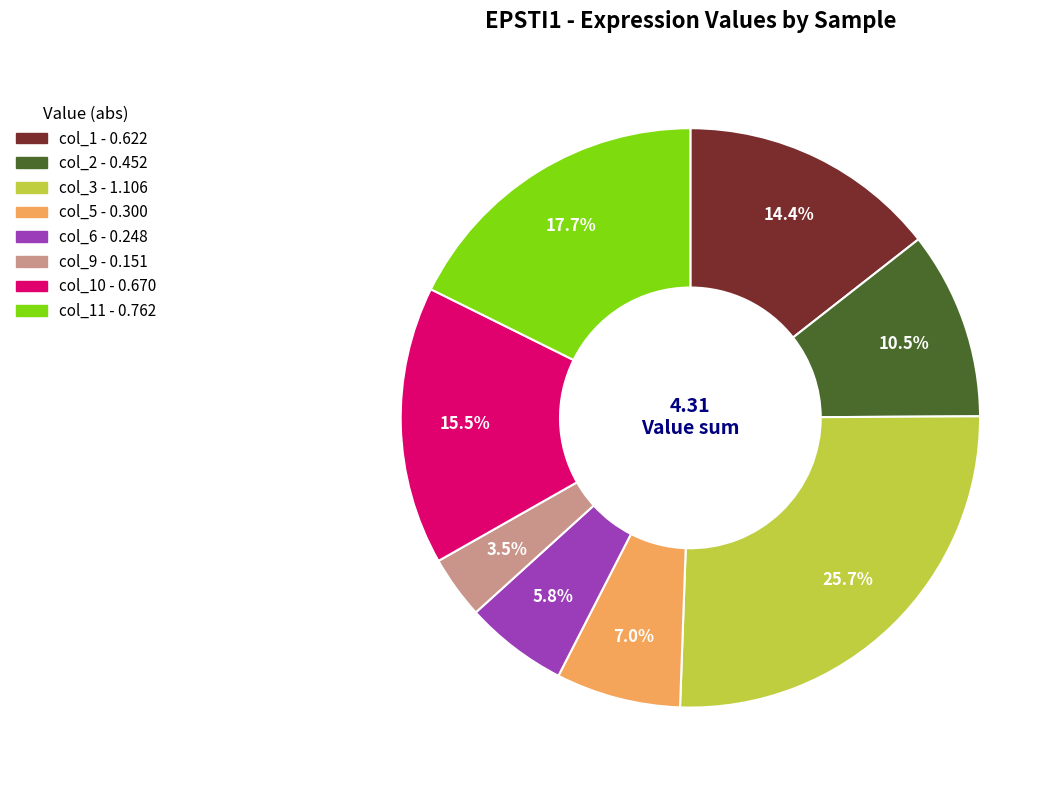

To the nearest percent, what is the average slice percentage?

12%